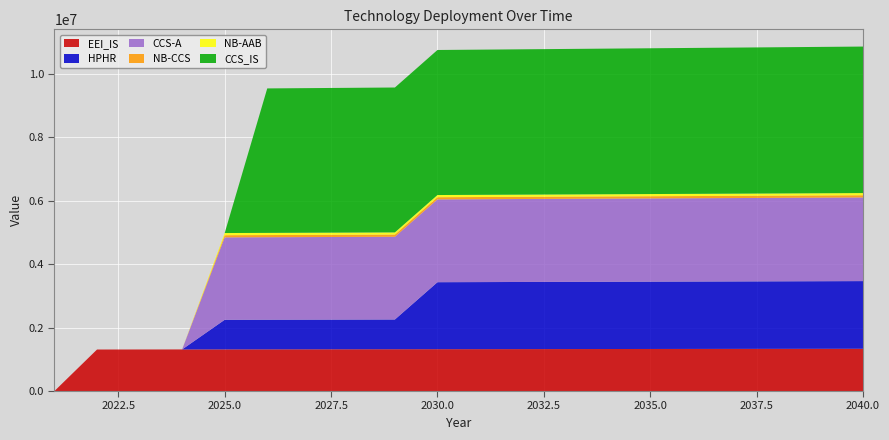

Reading right to left, list all the values displayed in this chart.

EEI_IS: 2040=1333155.3	2039=1331823.5	2038=1330493.0	2037=1329163.9	2036=1327836.0	2035=1326509.5	2034=1325184.3	2033=1323860.5	2032=1322537.9	2031=1321216.7	2030=1319896.8	2029=1318578.2	2028=1317261.0	2027=1315945.0	2026=1314630.4	2025=1313317.1	2024=1312005.1	2023=1310694.4	2022=1309385.0	2021=0.0
HPHR: 2040=2134598.6	2039=2132466.2	2038=2130335.8	2037=2128207.6	2036=2126081.5	2035=2123957.6	2034=2121835.7	2033=2119716.0	2032=2117598.4	2031=2115482.9	2030=2113369.6	2029=938337.0	2028=937399.6	2027=936463.2	2026=935527.6	2025=934593.0	2024=0.0	2023=0.0	2022=0.0	2021=0.0
CCS-A: 2040=2638187.8	2039=2635552.2	2038=2632919.3	2037=2630289.0	2036=2627661.4	2035=2625036.3	2034=2622413.9	2033=2619794.1	2032=2617177.0	2031=2614562.4	2030=2611950.4	2029=2609341.1	2028=2606734.4	2027=2604130.2	2026=2601528.7	2025=2598929.8	2024=0.0	2023=0.0	2022=0.0	2021=0.0
NB-CCS: 2040=69426.0	2039=69356.6	2038=69287.4	2037=69218.1	2036=69149.0	2035=69079.9	2034=69010.9	2033=68942.0	2032=68873.1	2031=68804.3	2030=68735.5	2029=68666.9	2028=68598.3	2027=68529.7	2026=68461.3	2025=68392.9	2024=0.0	2023=0.0	2022=0.0	2021=0.0
NB-AAB: 2040=69426.0	2039=69356.6	2038=69287.4	2037=69218.1	2036=69149.0	2035=69079.9	2034=69010.9	2033=68942.0	2032=68873.1	2031=68804.3	2030=68735.5	2029=68666.9	2028=68598.3	2027=68529.7	2026=68461.3	2025=68392.9	2024=0.0	2023=0.0	2022=0.0	2021=0.0
CCS_IS: 2040=4621605.2	2039=4616988.2	2038=4612375.8	2037=4607768.0	2036=4603164.9	2035=4598566.3	2034=4593972.3	2033=4589383.0	2032=4584798.2	2031=4580217.9	2030=4575642.3	2029=4571071.2	2028=4566504.7	2027=4561942.8	2026=4557385.4	2025=0.0	2024=0.0	2023=0.0	2022=0.0	2021=0.0